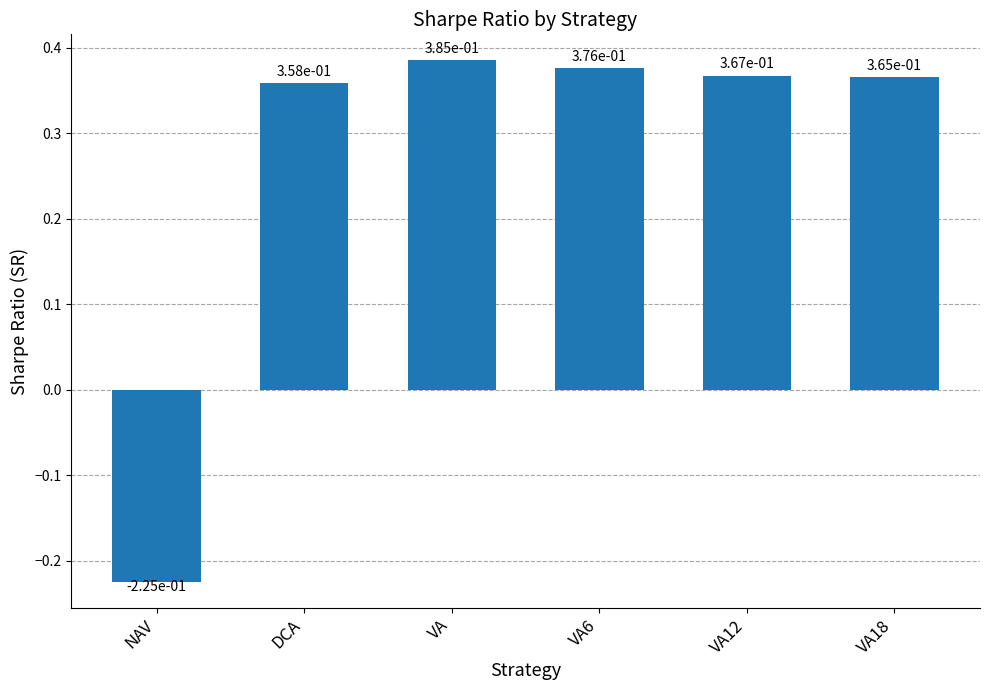

At which label is the value closest to 0?

NAV